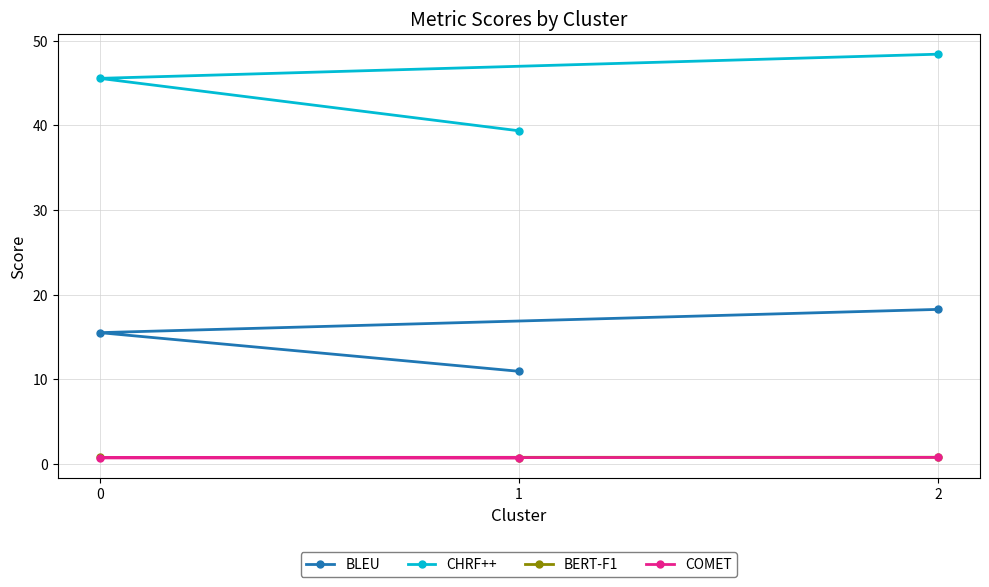

What is the maximum value shown in the chart?

48.4